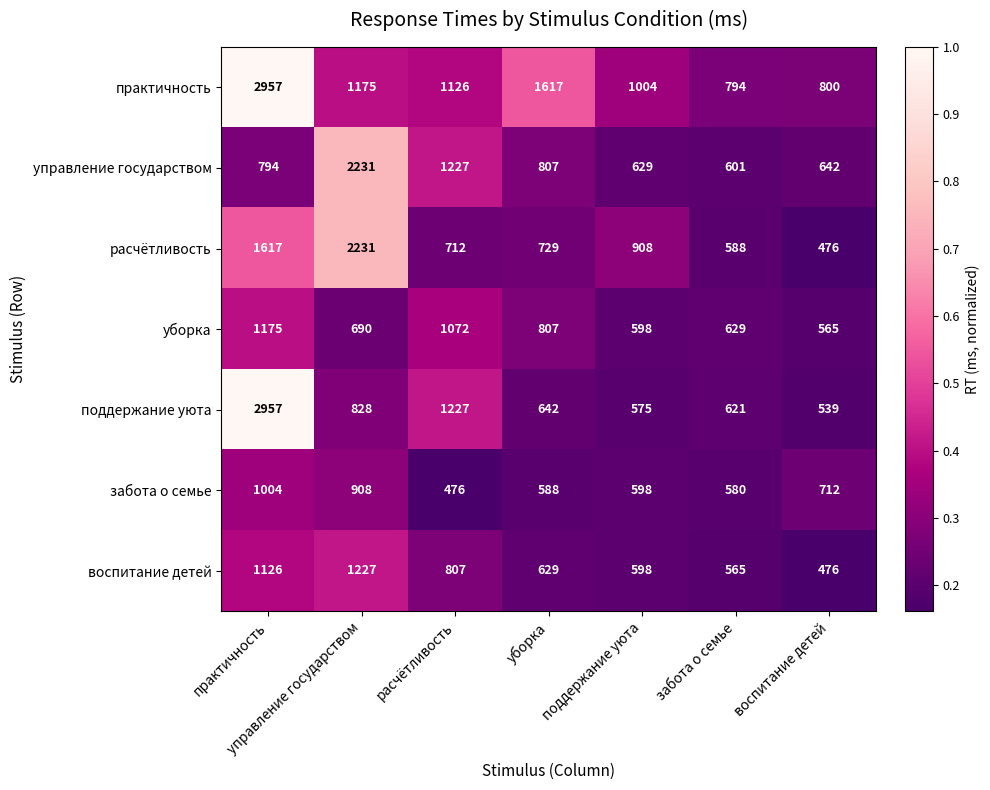

Read the воспитание детей value at воспитание детей, to the nearest 10.

480